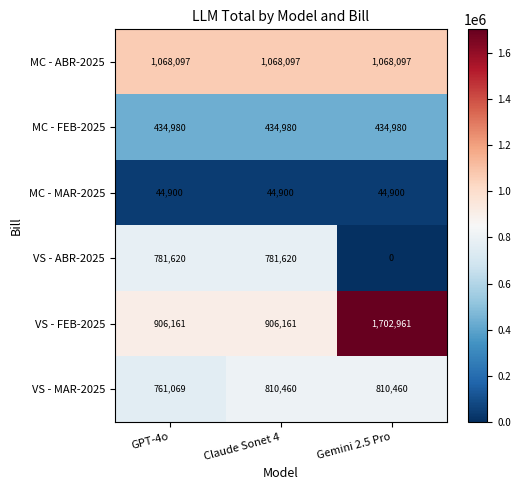

At which category is the sum across all series the highest?

Gemini 2.5 Pro